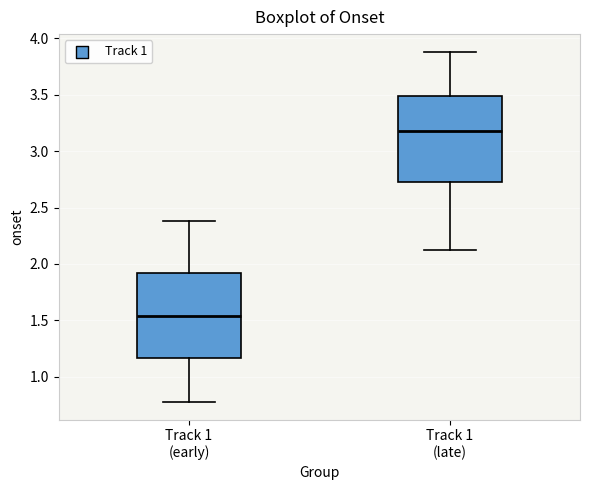

Reading left to right, transcribe this box plot: for each box, give where its median line is, the range the box spans, and where its two whiskers end, as read against the y-axis. The values are not printed on the chart, so give them approximately, as read against the axis.

Track 1 (early): median 1.55, box 1.15 to 1.90, whiskers 0.75 to 2.40
Track 1 (late): median 3.20, box 2.75 to 3.50, whiskers 2.15 to 3.90